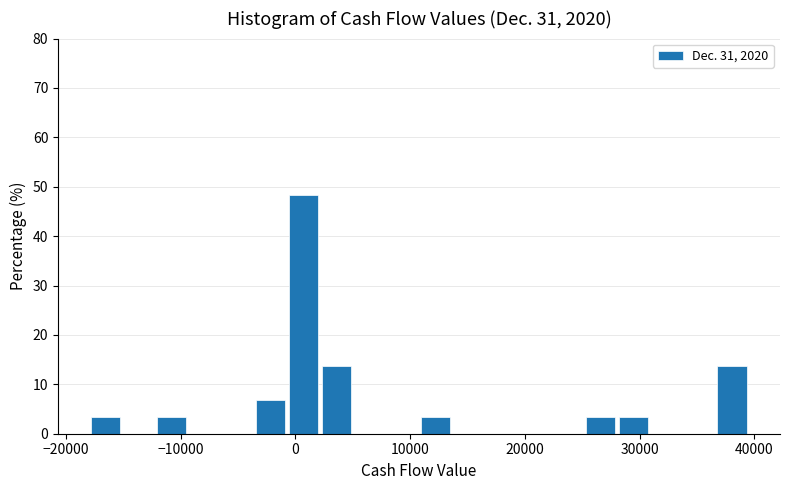

Around what value on the x-axis is the tallest bar? Give the approximate position of its centre, as read against the axis.

1000